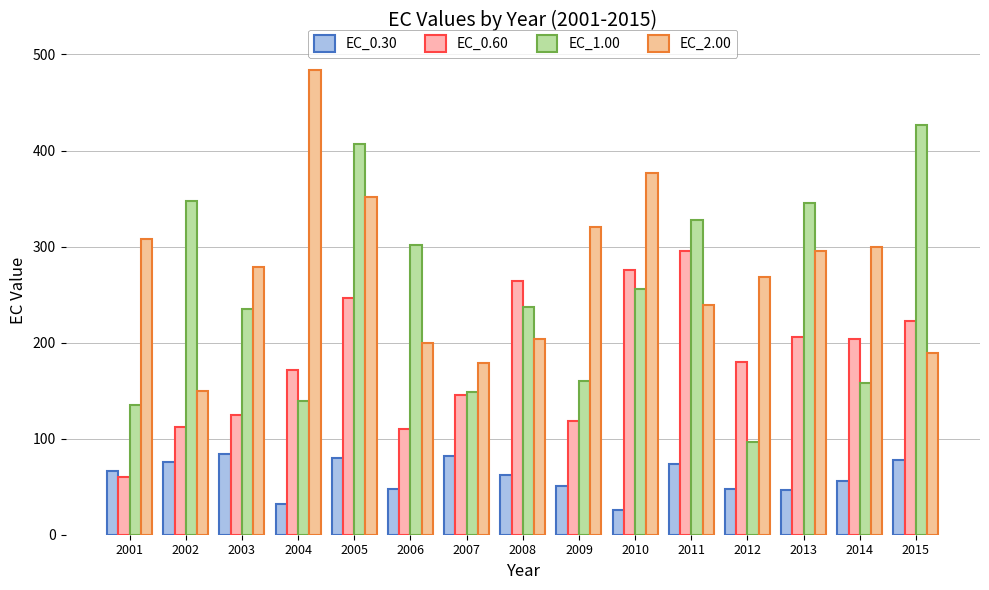

How many series are shown in this chart?

4